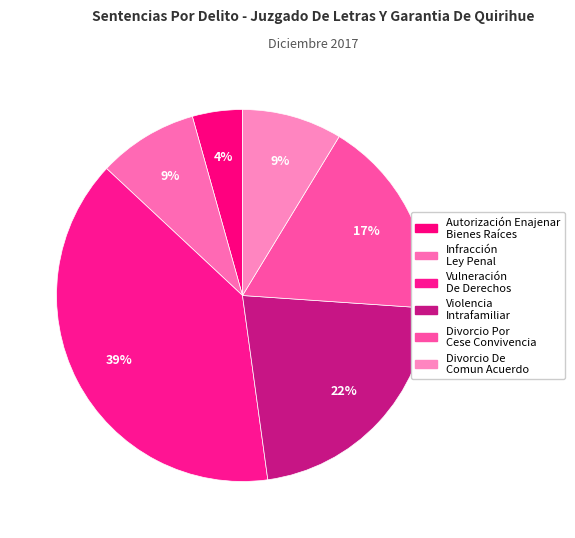

Rank the categories by value from highest to lowest.

Vulneración De Derechos, Violencia Intrafamiliar, Divorcio Por Cese De Convivencia, Infracción A La Ley Penal, Divorcio De Comun Acuerdo, Autorización Para Enajenar Bienes Raíces